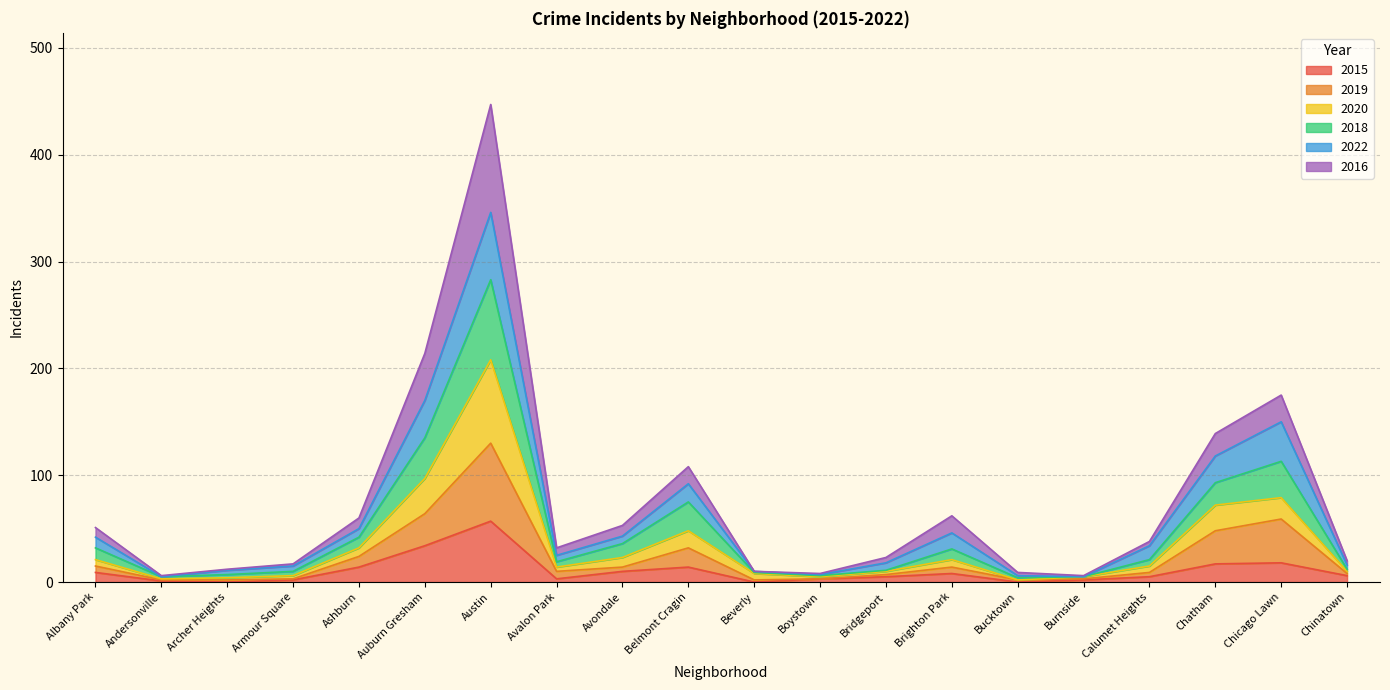

What are all the series names shown in the legend?

2015, 2019, 2020, 2018, 2022, 2016